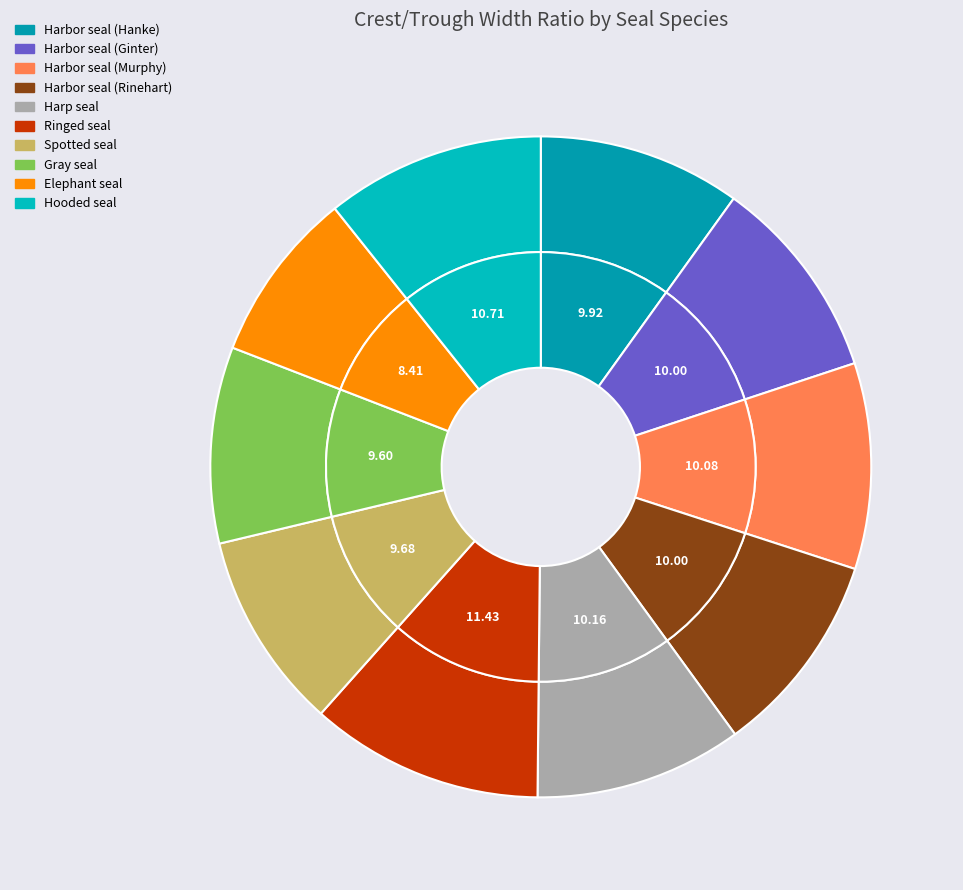

Count the number of slices in the pie.

10